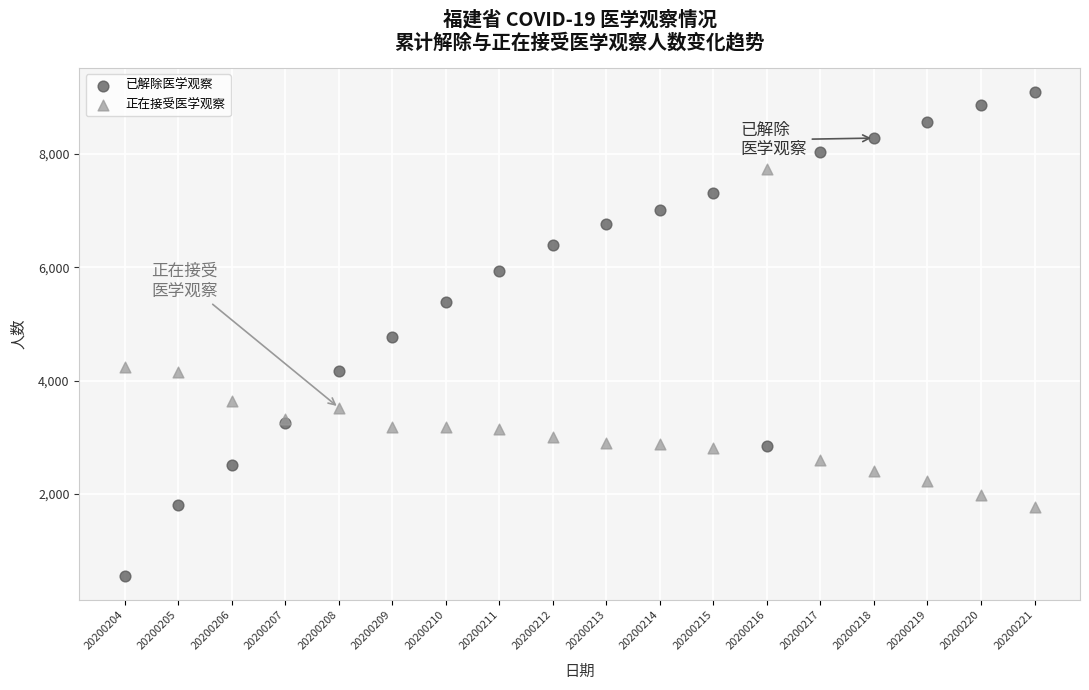

What are all the series names shown in the legend?

已解除医学观察, 正在接受医学观察